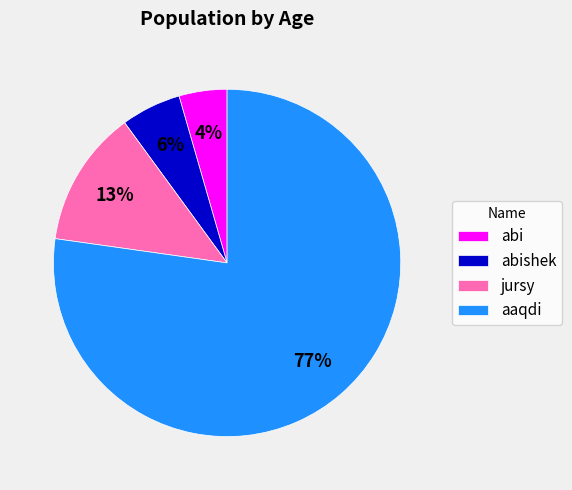

To the nearest percent, what percentage of the pie is abi?

4%